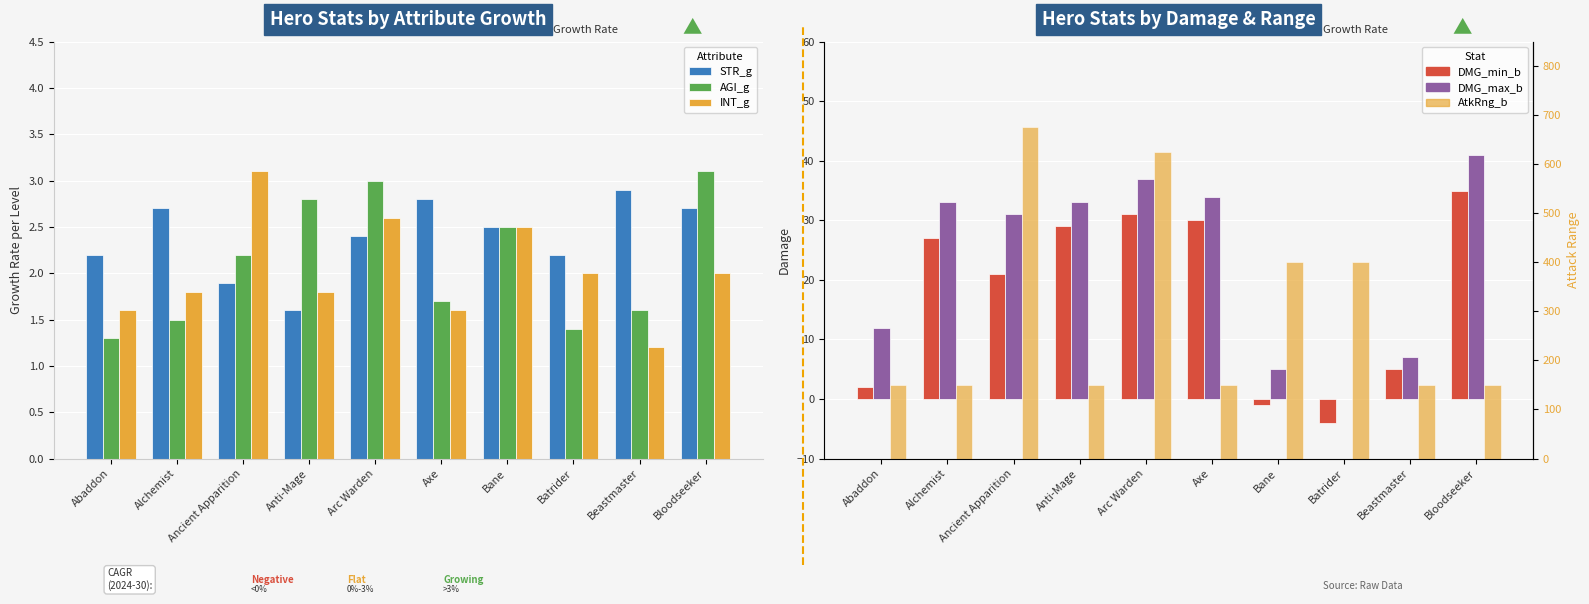

What is the spread (max minus min) of values at Beastmaster?

148.8